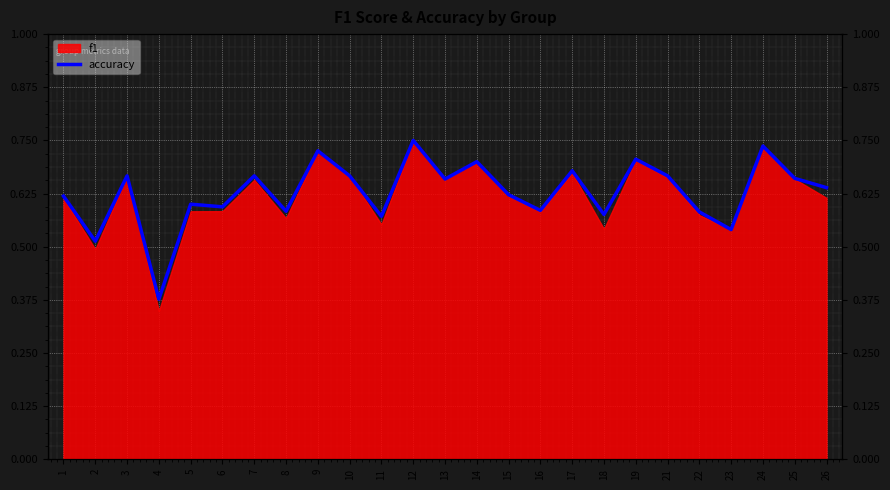

What value does the data have at 13?

0.7